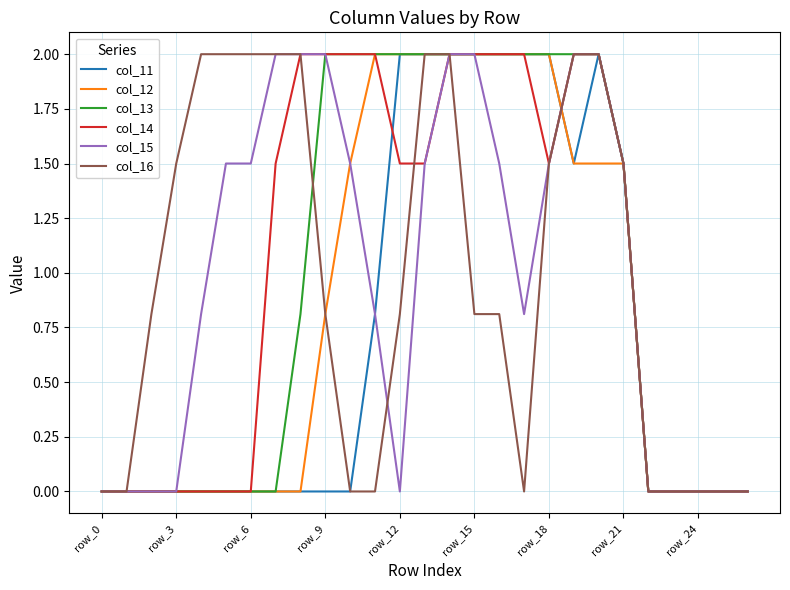

What is the greatest value displayed?

2.0